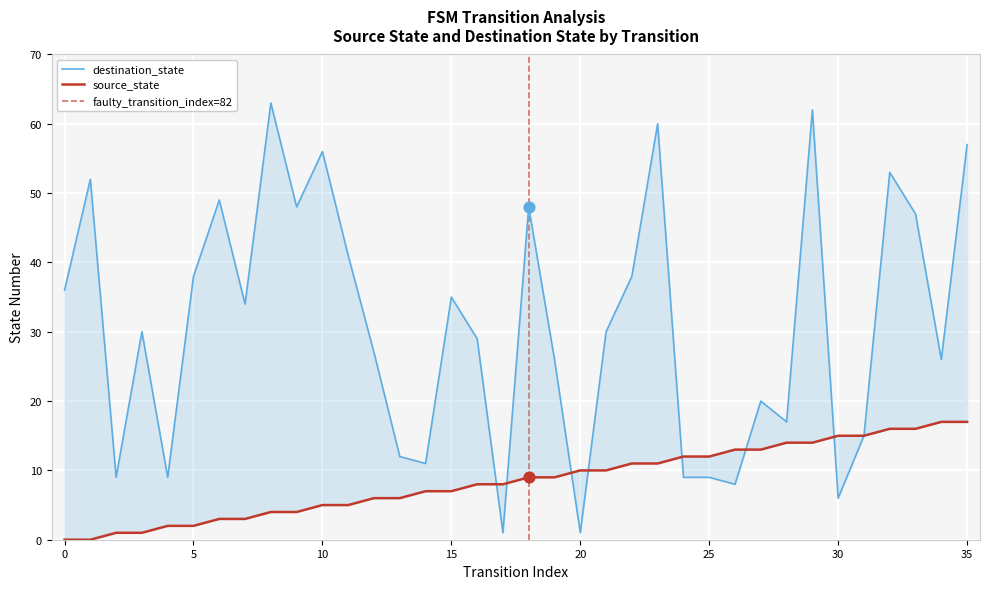

Which series has the largest Y range (max minus min)?

destination_state